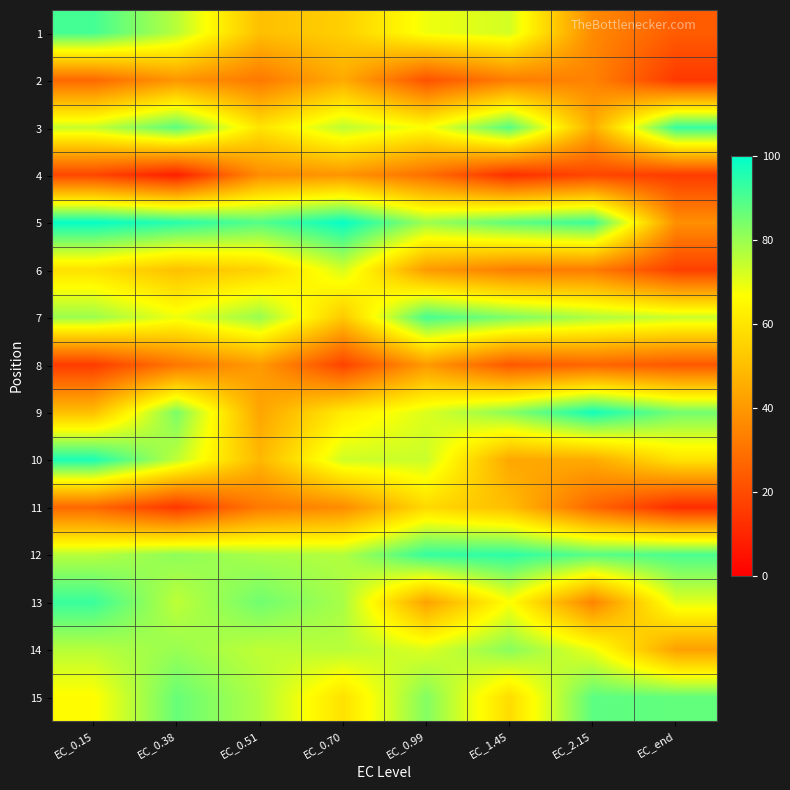

Count the number of categories in the chart.

8